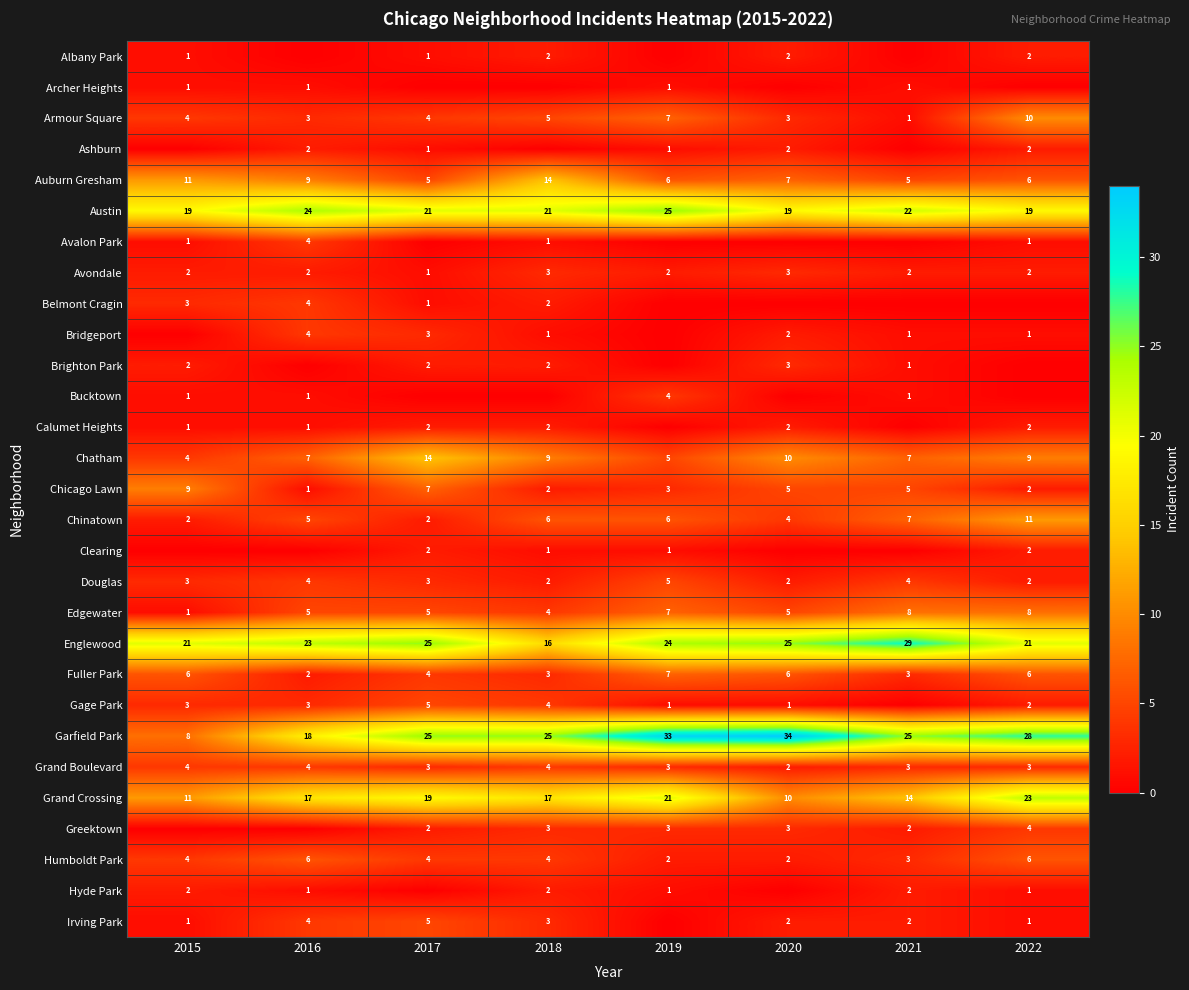

Count the number of data series in this chart.

29